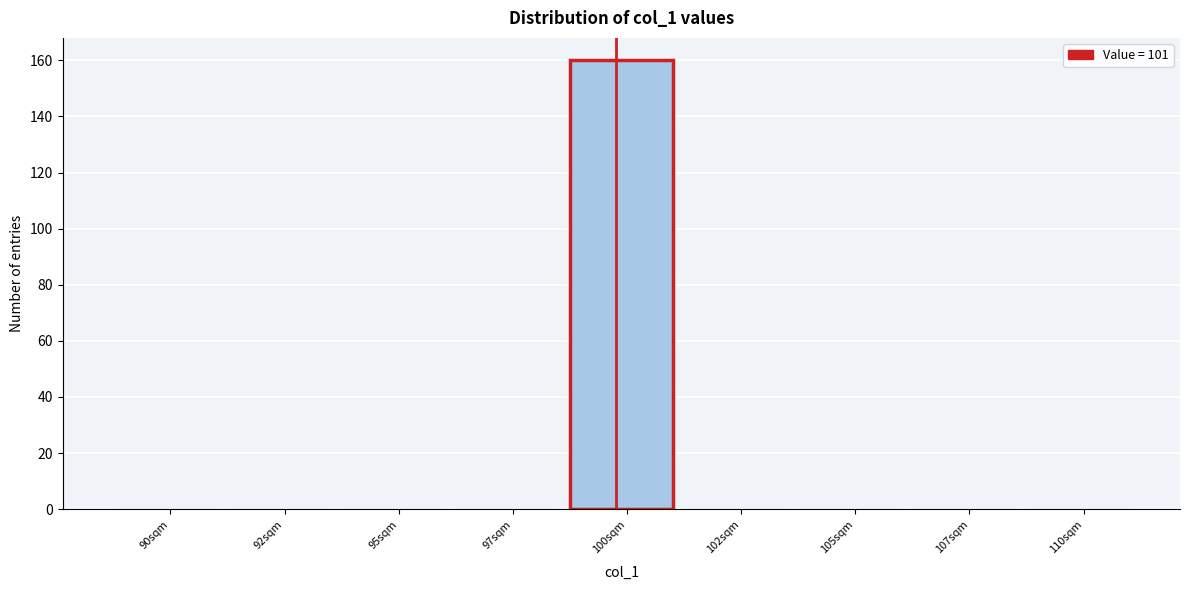

Reading left to right, what are all the values shown in this chart?

90sqm=0	92sqm=0	95sqm=0	97sqm=0	100sqm=160	102sqm=0	105sqm=0	107sqm=0	110sqm=0